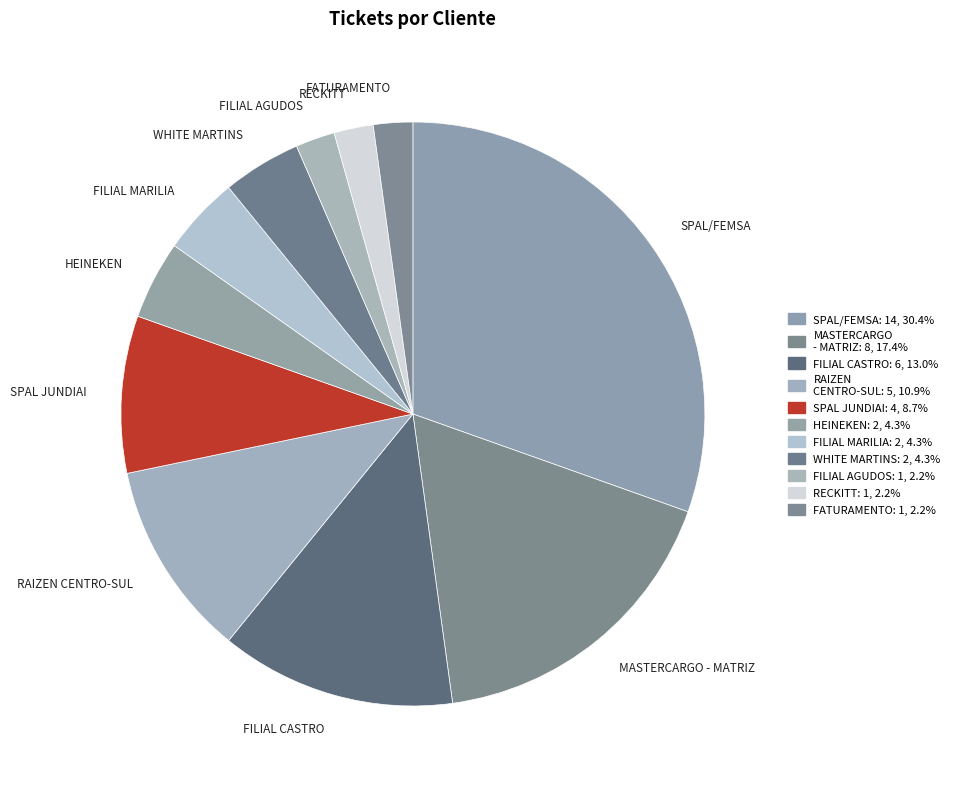

Is the sum of WHITE MARTINS and FILIAL AGUDOS greater than half?

No